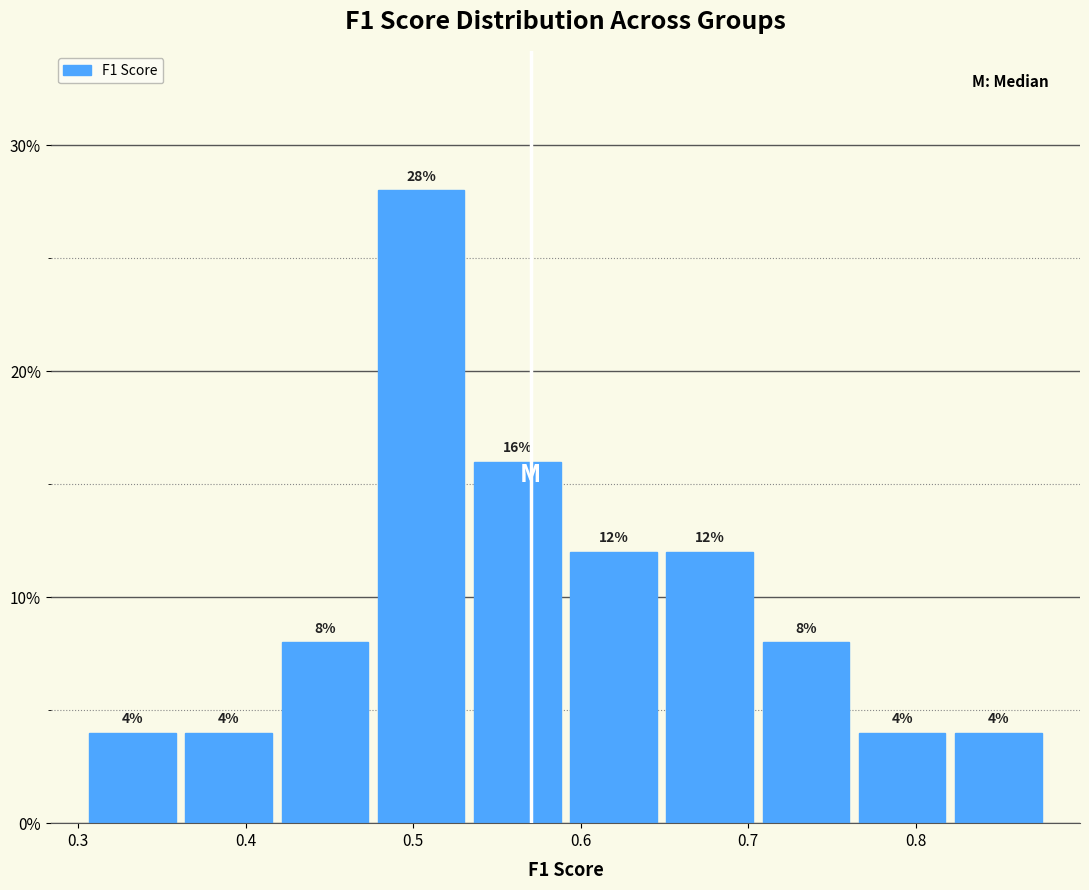

Over which range of the x-axis is the bar tallest?

0.48 to 0.53